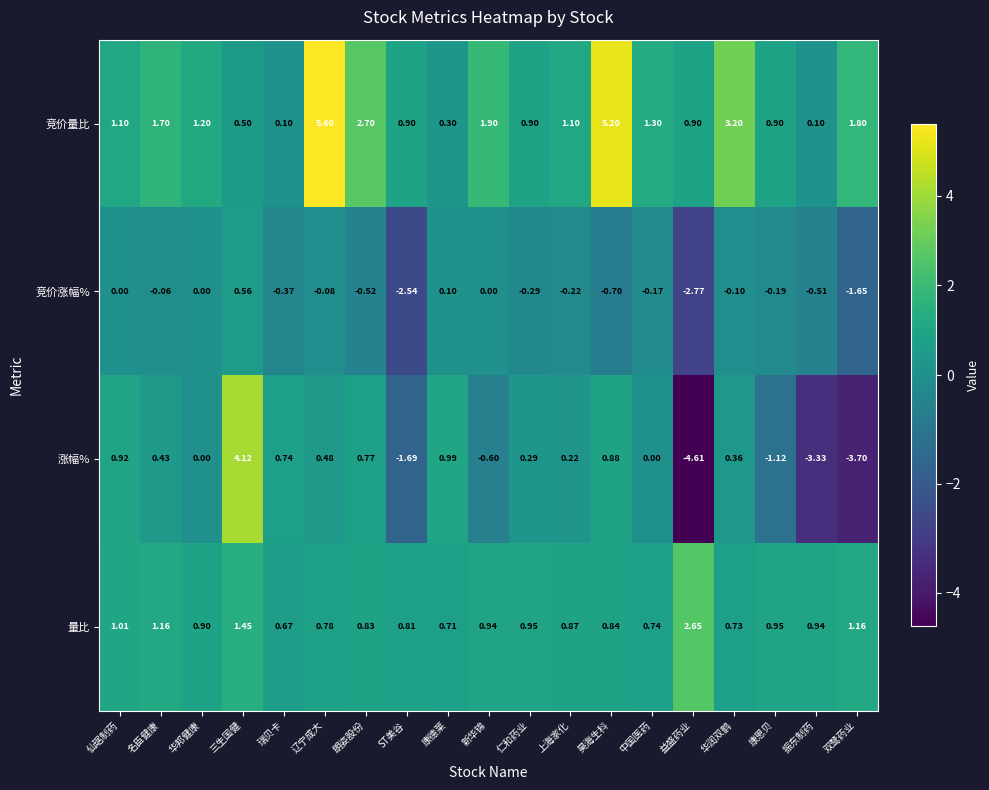

Which category has the highest value across all series?

辽宁成大